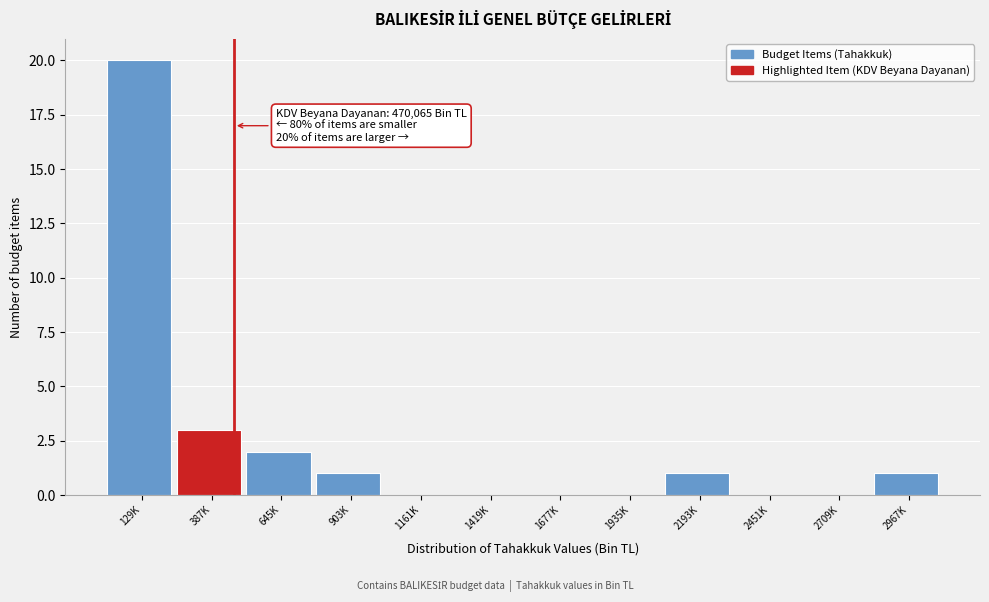

Reading left to right, transcribe all the data shown in this chart.

129K=20	387K=3	645K=2	903K=1	1161K=0	1419K=0	1677K=0	1935K=0	2193K=1	2451K=0	2709K=0	2967K=1